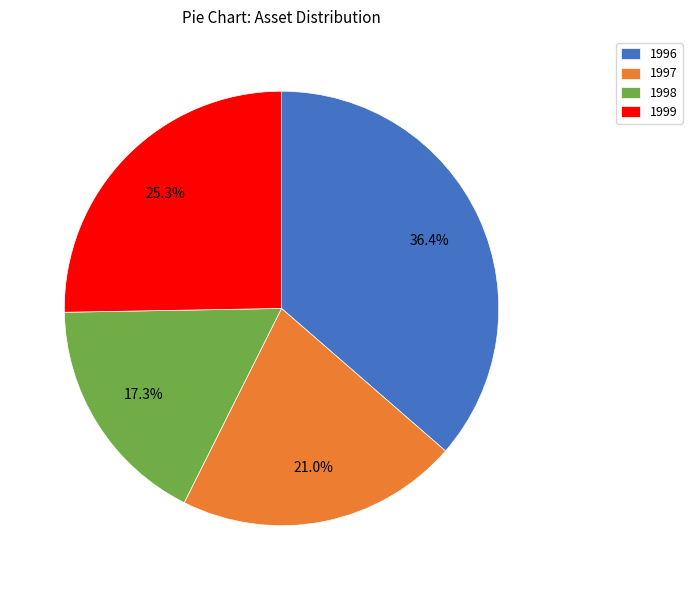

Is it true that 1999 is 25% of the pie?

True